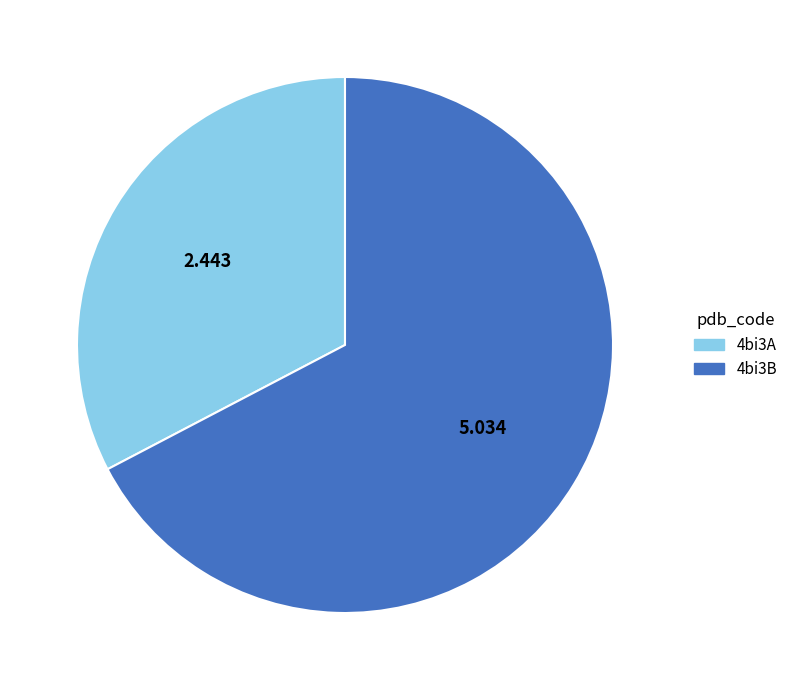

Is the sum of 4bi3A and 4bi3B greater than half?

Yes